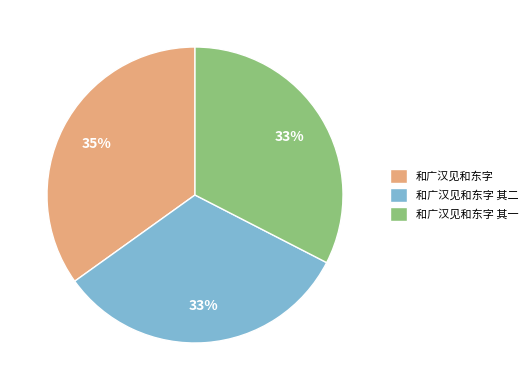

What is the ratio of the value at 和广汉见和东字 其一 to the value at 和广汉见和东字?

0.9